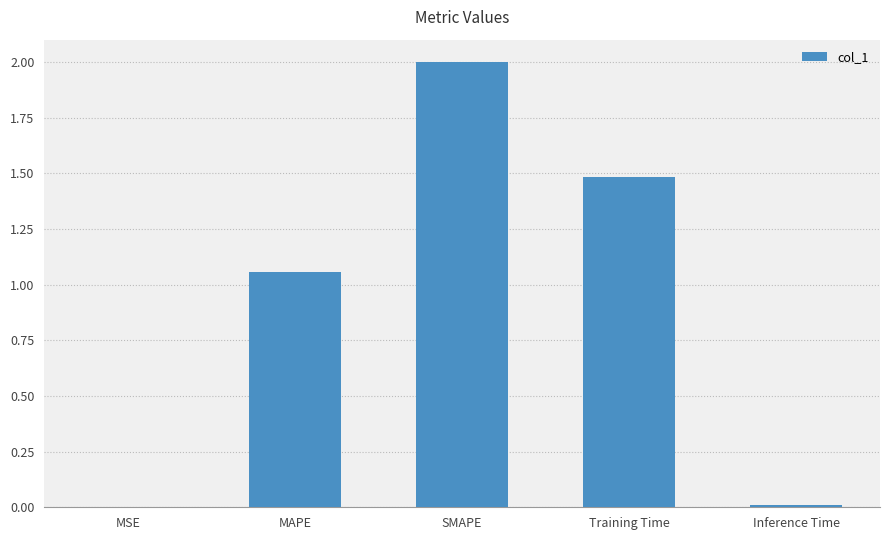

What is the average value?

0.9